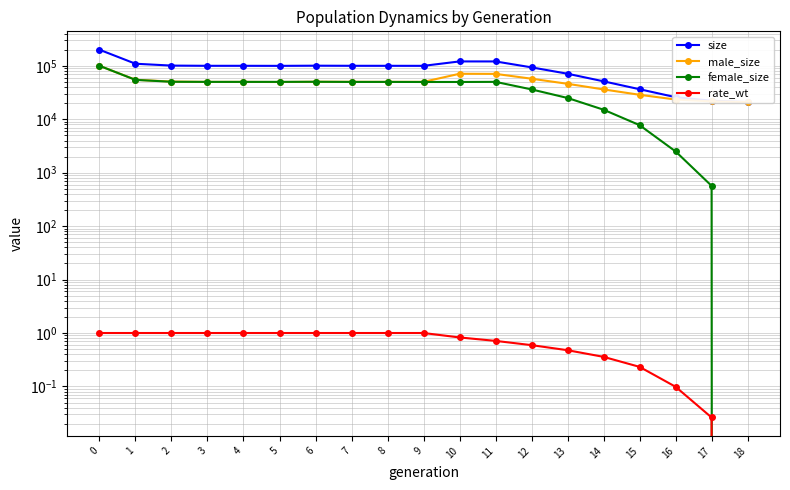

Rank the categories by size value from lowest to highest.

18, 17, 16, 15, 14, 13, 12, 5, 9, 8, 3, 4, 7, 6, 2, 1, 11, 10, 0